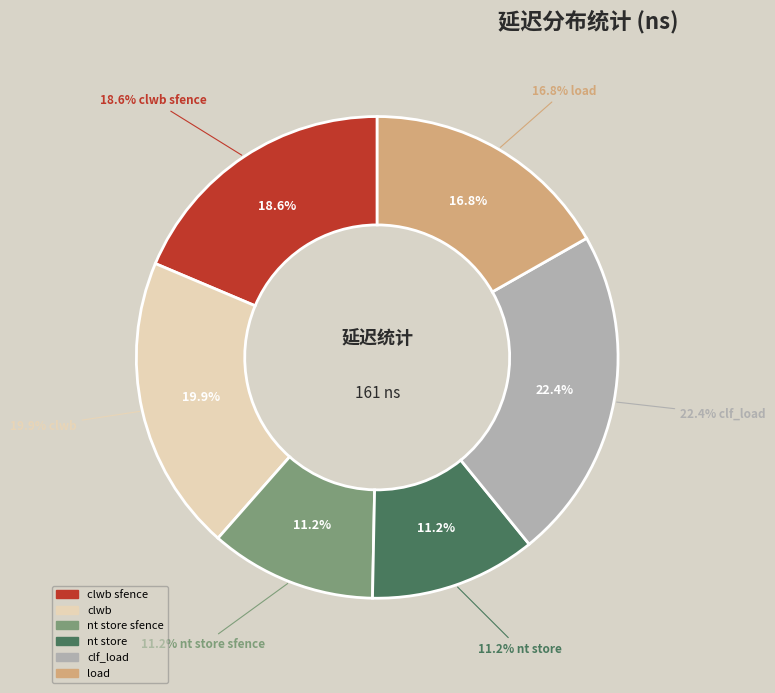

Is there a majority slice in this chart?

No